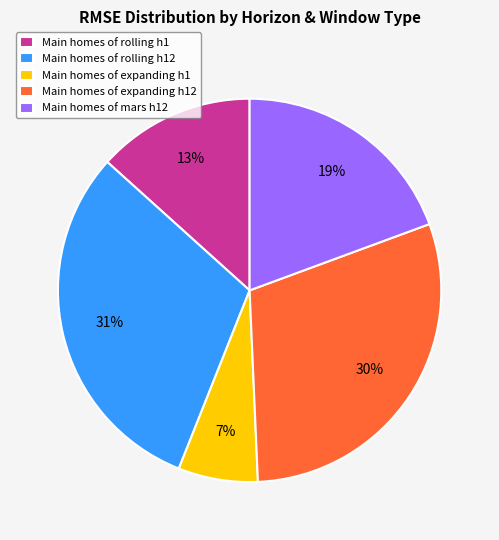

To the nearest percent, what is the difference between the largest and smallest slice percentages?

24%